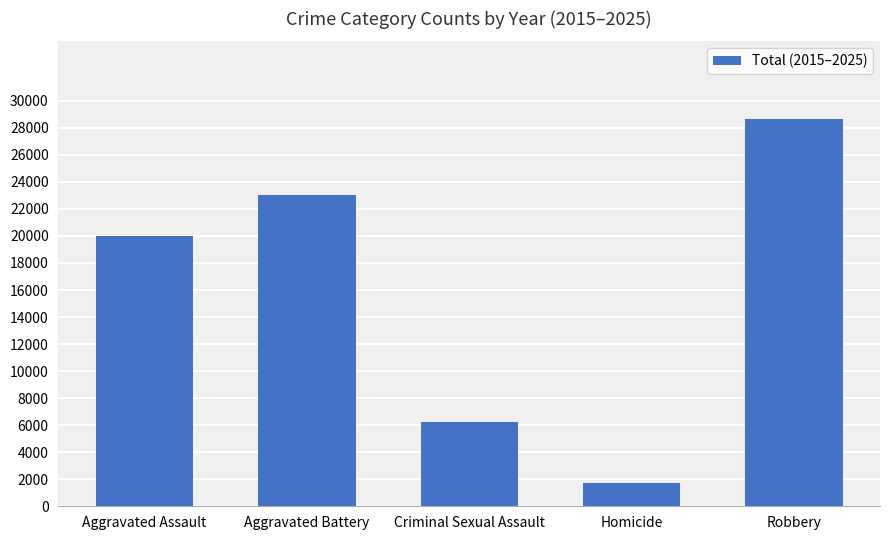

Is it true that the value at Aggravated Battery is 34761?

False